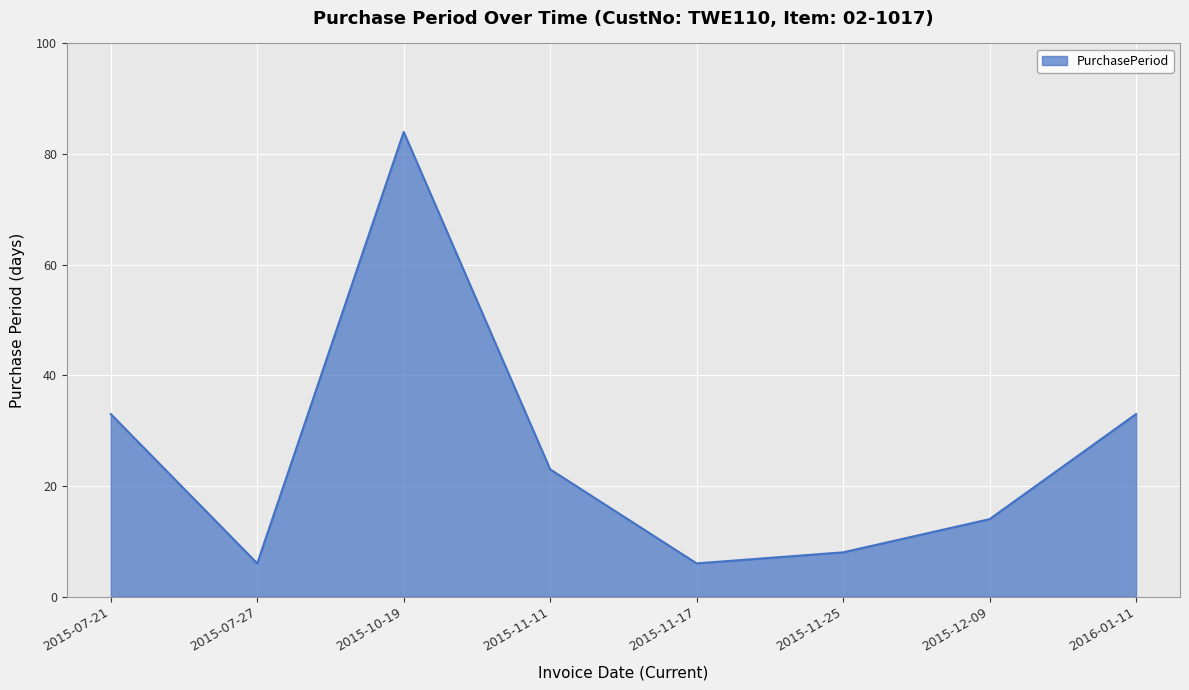

The value at 2015-11-25 is 2. True or false?

False